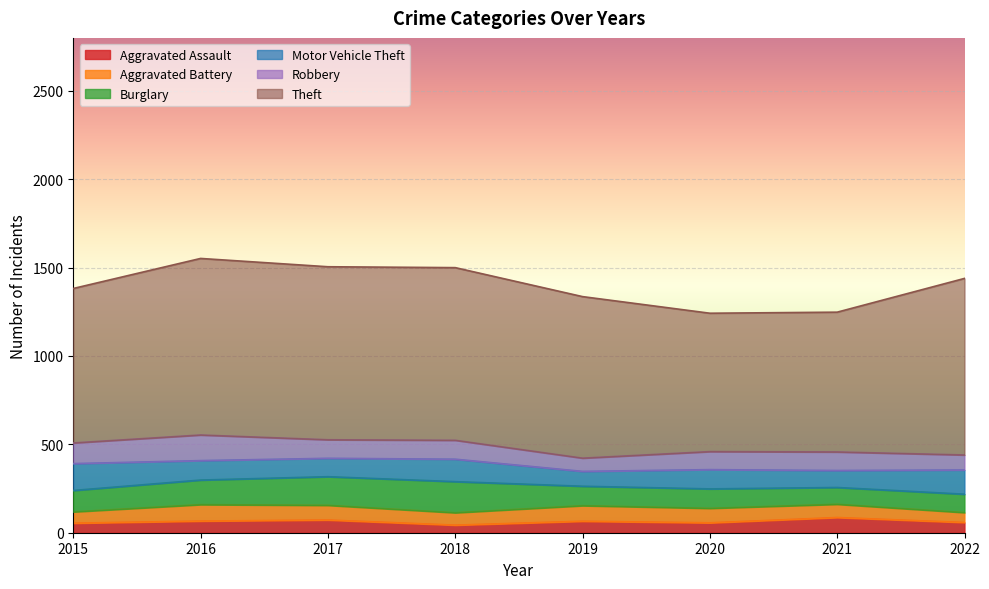

Reading left to right, what are all the values shown in this chart?

Aggravated Assault: 54	66	72	43	65	56	86	58
Aggravated Battery: 64	93	83	70	88	82	75	56
Burglary: 121	139	162	176	110	110	95	104
Motor Vehicle Theft: 152	110	104	127	84	109	96	137
Robbery: 117	145	105	107	75	102	105	85
Theft: 874	999	979	977	914	783	791	999